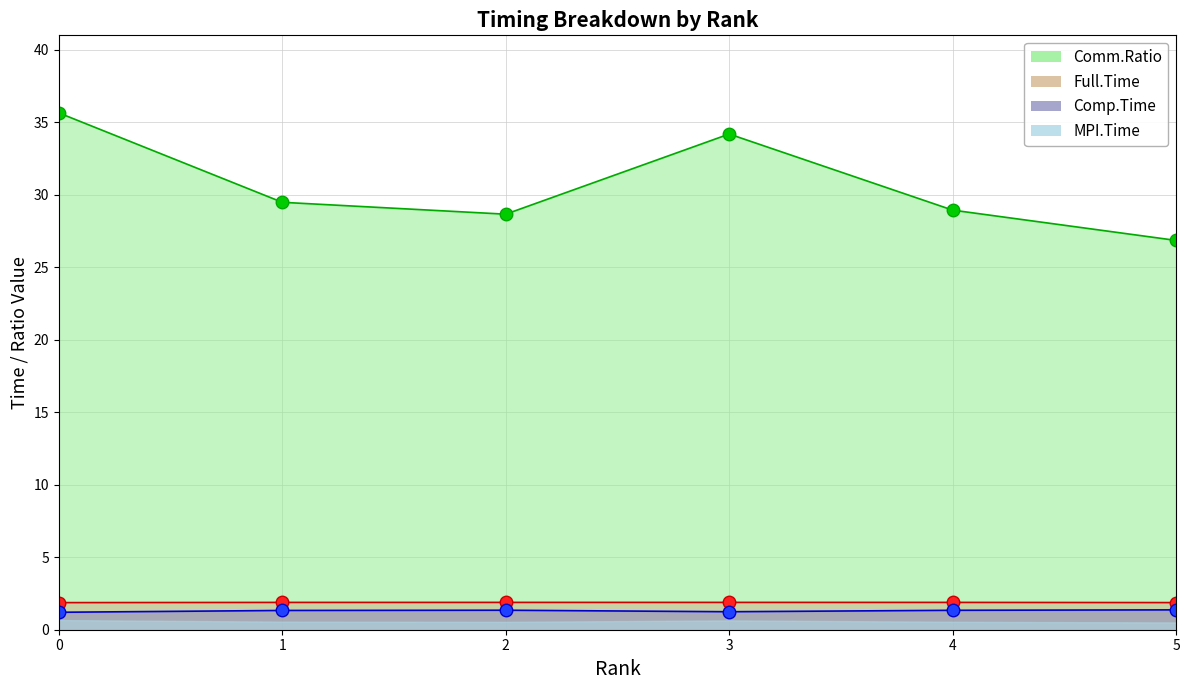

At which label does Full.Time (line) reach its peak?

3